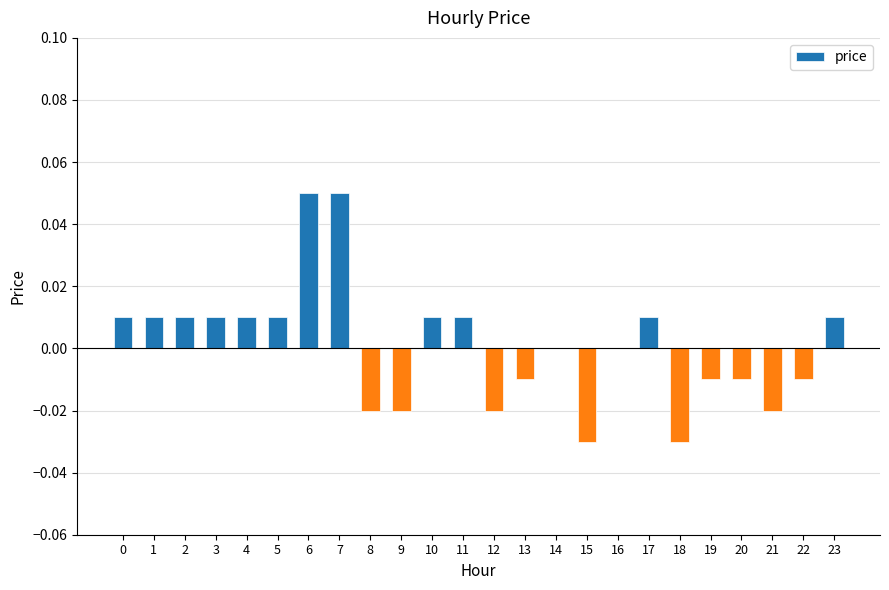

Which has a higher value, 21 or 13?

13